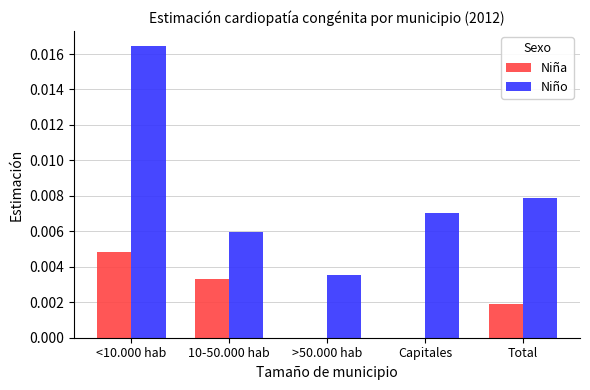

At which category is the sum across all series the highest?

<10.000 hab